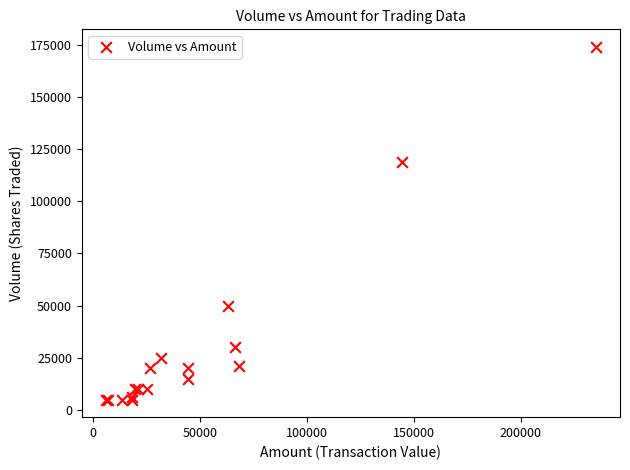

What Y value in the scatter plot is closest to 89500?

119000